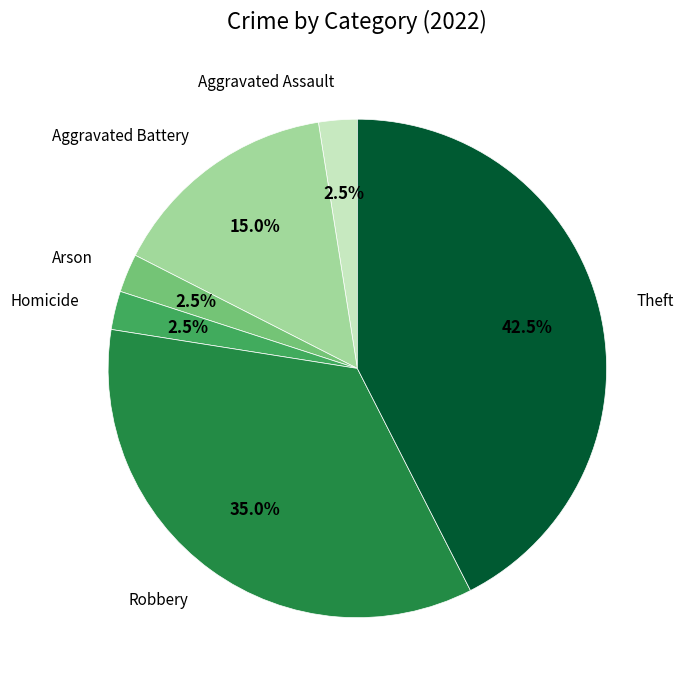

Is there a majority slice in this chart?

No